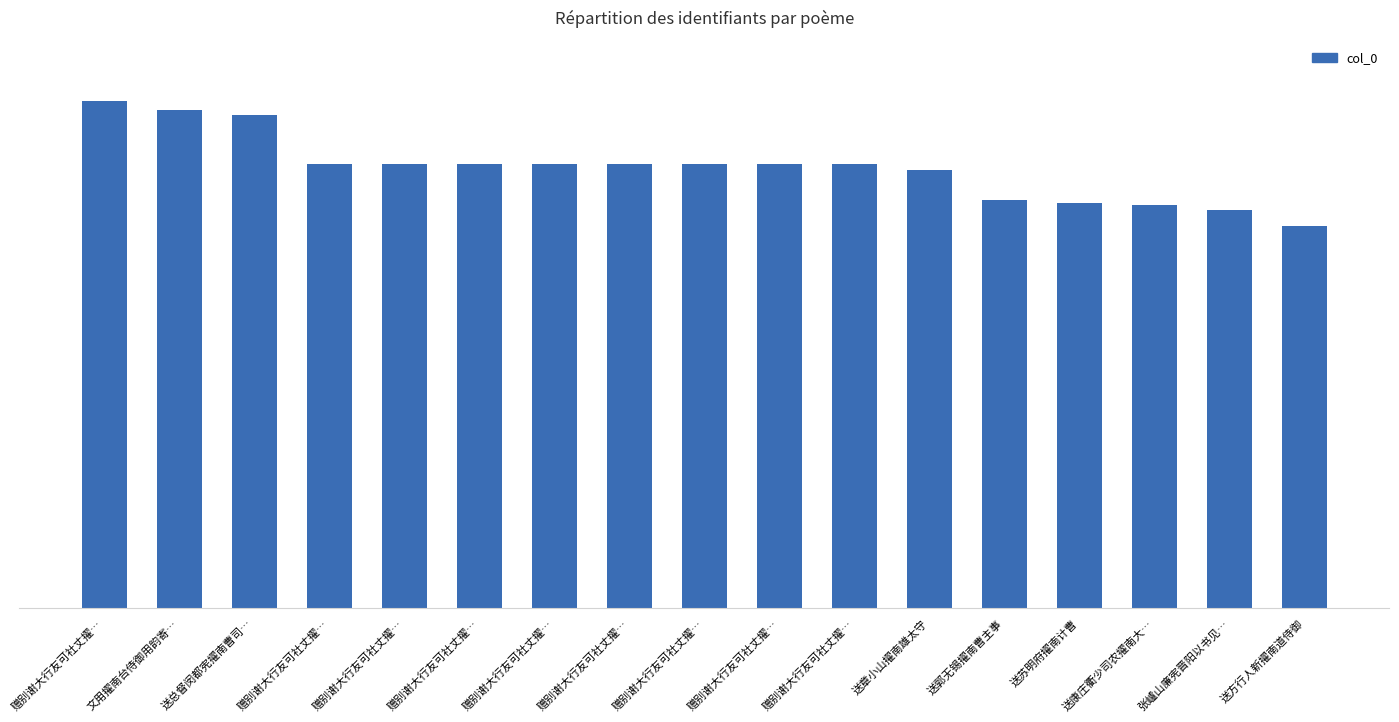

Reading left to right, what are all the values shown in this chart?

赠别谢大行友可社丈擢…=690599	文用擢南台侍御用韵寄…=679134	送总督闵都宪擢南曹司…=672239	赠别谢大行友可社丈擢…=605324	赠别谢大行友可社丈擢…=605323	赠别谢大行友可社丈擢…=605322	赠别谢大行友可社丈擢…=605321	赠别谢大行友可社丈擢…=605320	赠别谢大行友可社丈擢…=605319	赠别谢大行友可社丈擢…=605318	赠别谢大行友可社丈擢…=605317	送章小山擢南雄太守=596375	送郭无锡擢南曹主事=556306	送苏明府擢南计曹=551398	送康庄衢少司农擢南大…=549096	张㠠山廉宪晋阳以书见…=542431	送方行人新擢南道侍御=520602